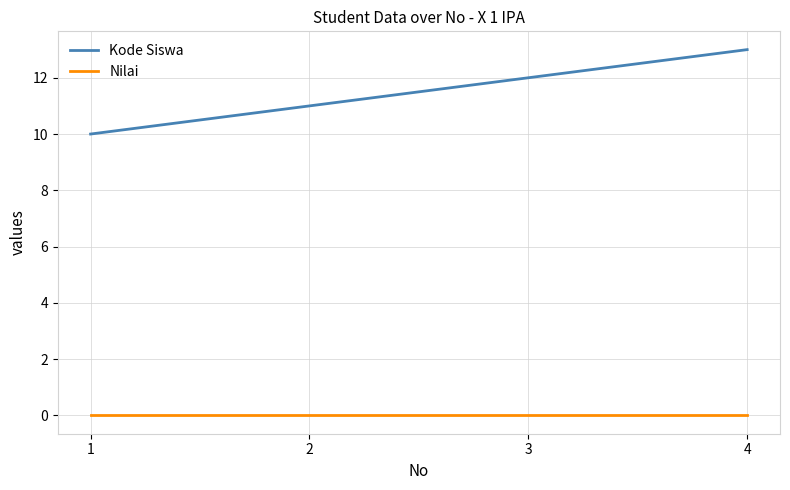

At which category is the sum across all series the highest?

4